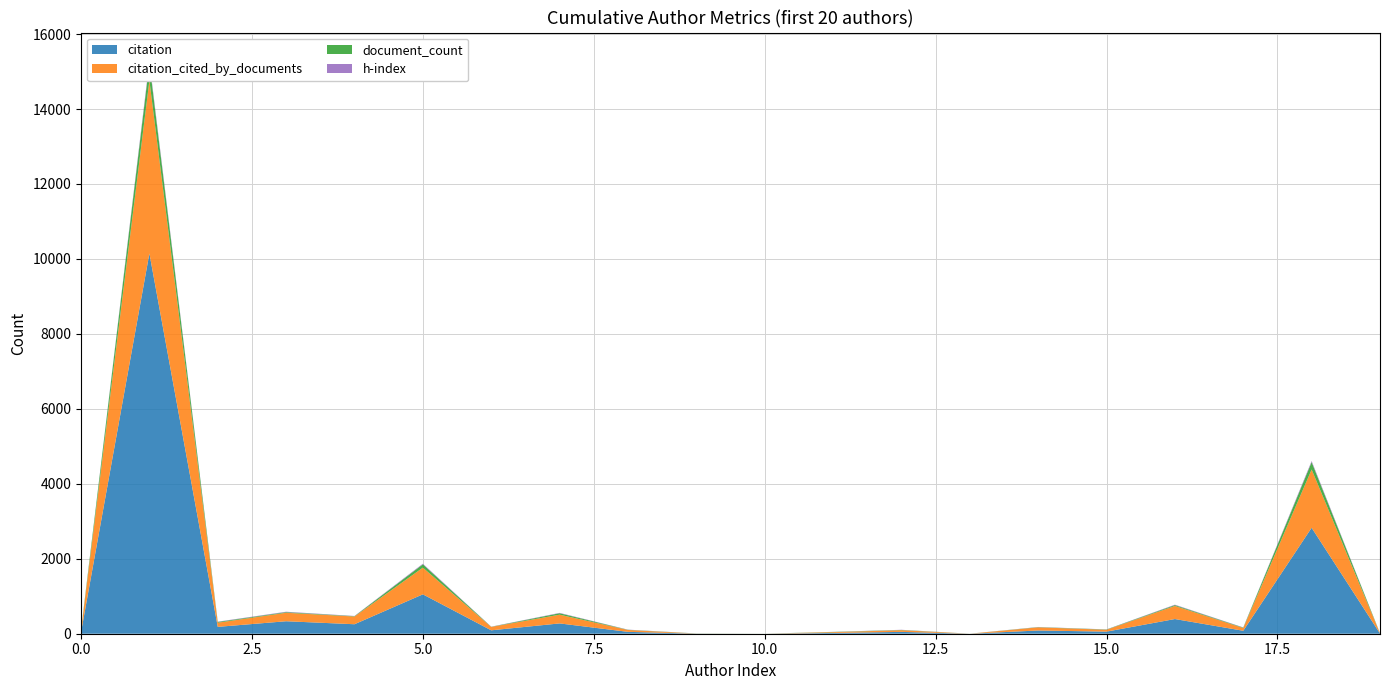

Reading left to right, transcribe all the data shown in this chart.

citation: 38	10147	183	333	253	1051	91	275	50	2	0	21	49	0	86	56	392	79	2827	6
citation_cited_by_documents: 38	4614	111	226	206	712	90	233	50	2	0	21	45	0	84	50	349	73	1555	6
document_count: 17	463	20	17	9	89	4	39	5	3	1	6	7	1	6	7	23	11	197	3
h-index: 3	53	8	11	6	16	4	9	4	1	0	2	4	0	4	3	11	6	29	1